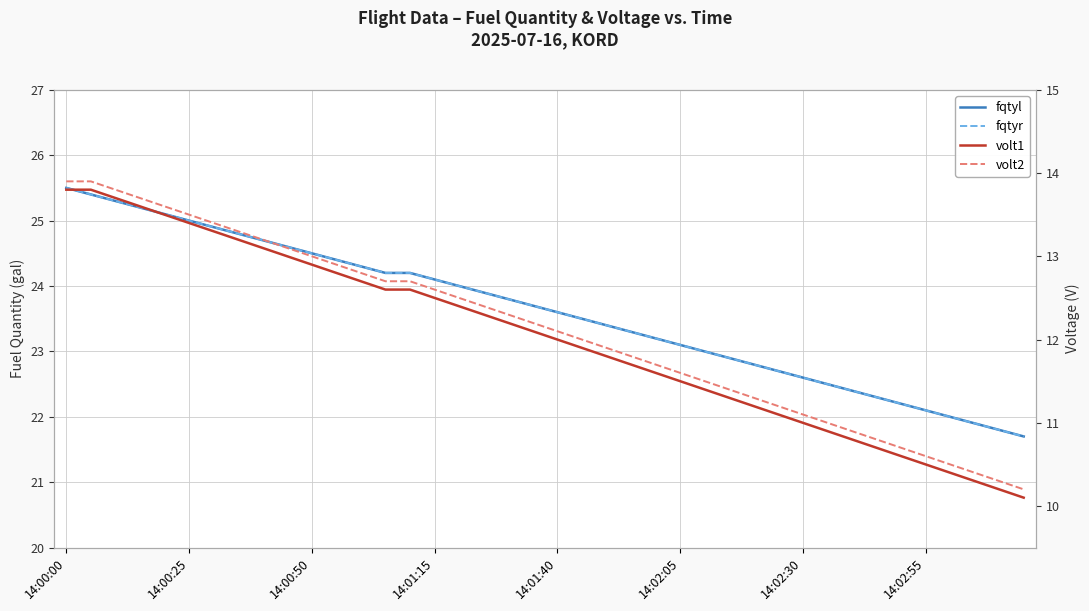

At how many categories does at least one series exceed 15?

40